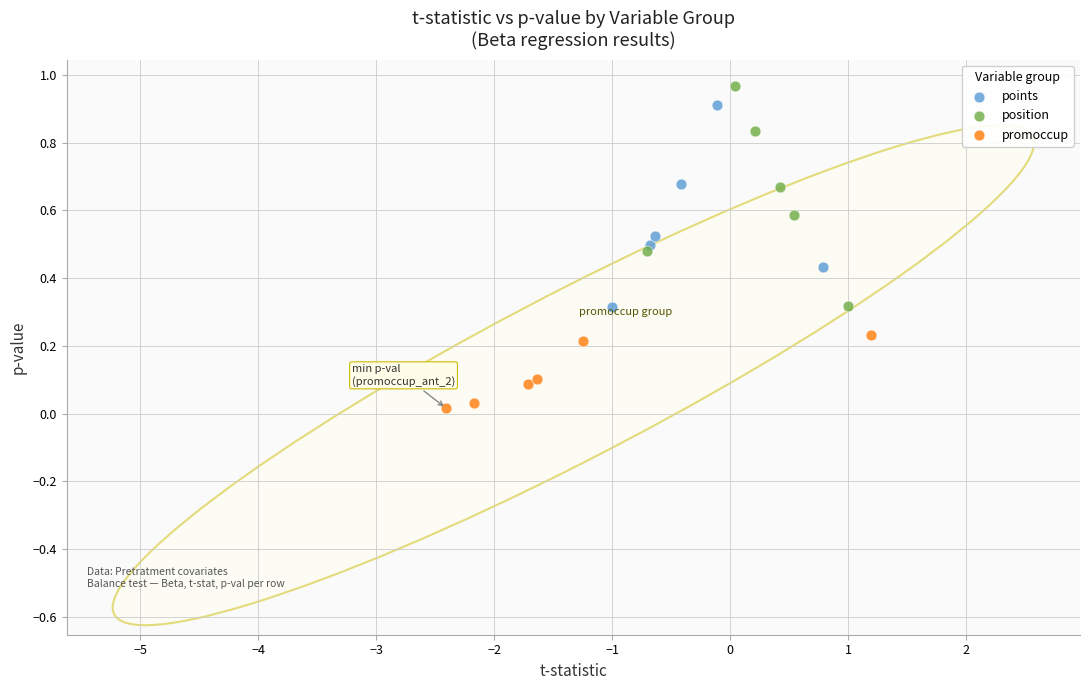

Which series reaches the minimum Y coordinate?

promoccup